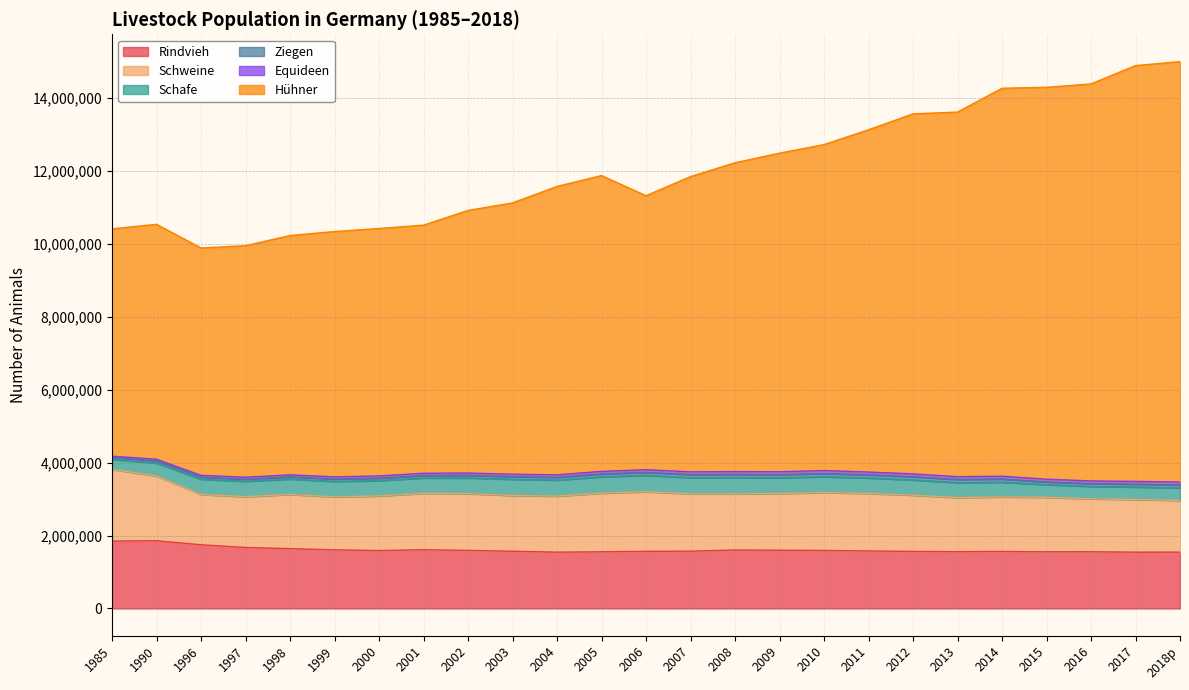

Does the chart display data point markers on the line(s)?

No